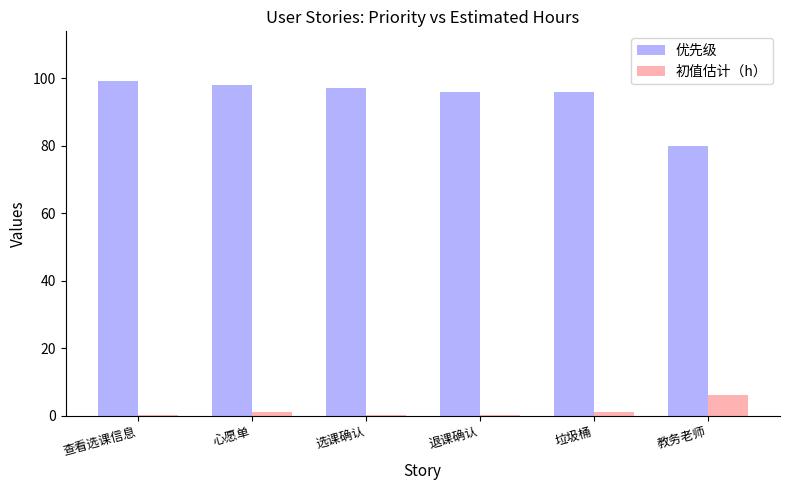

Which series has the largest total across all categories?

优先级